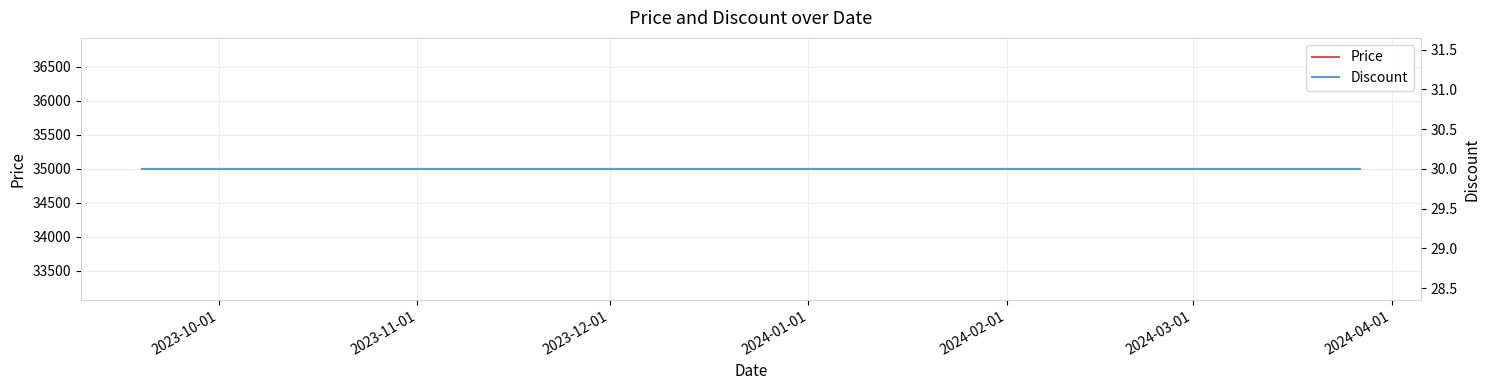

Reading left to right, extract all data points from this chart.

Price: 35000	35000	35000	35000	35000	35000	35000	35000	35000	35000	35000	35000	35000	35000	35000	35000	35000	35000	35000	35000
Discount: 30	30	30	30	30	30	30	30	30	30	30	30	30	30	30	30	30	30	30	30